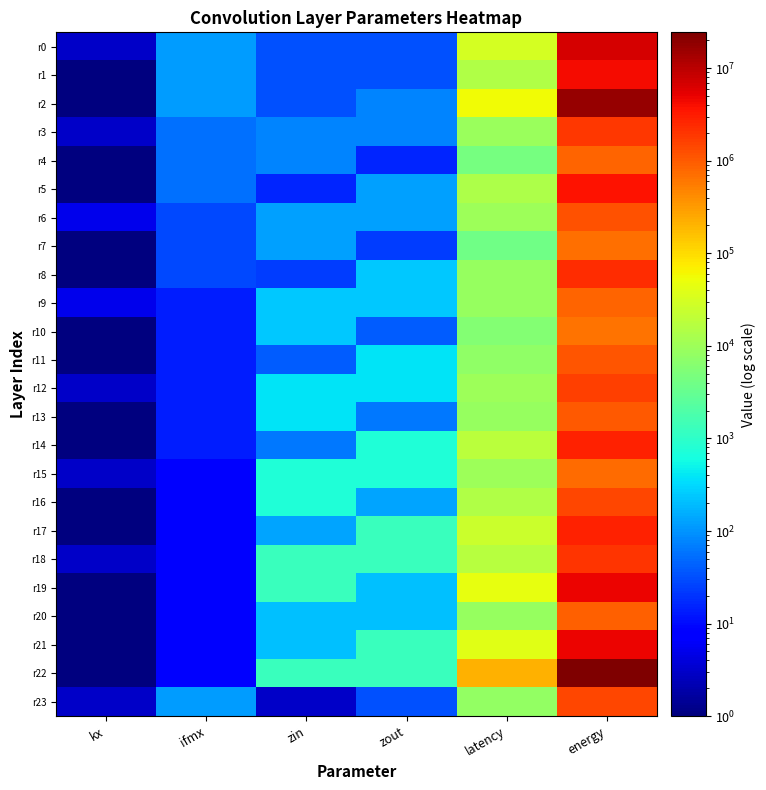

What is the spread (max minus min) of values at energy?

23765510.1